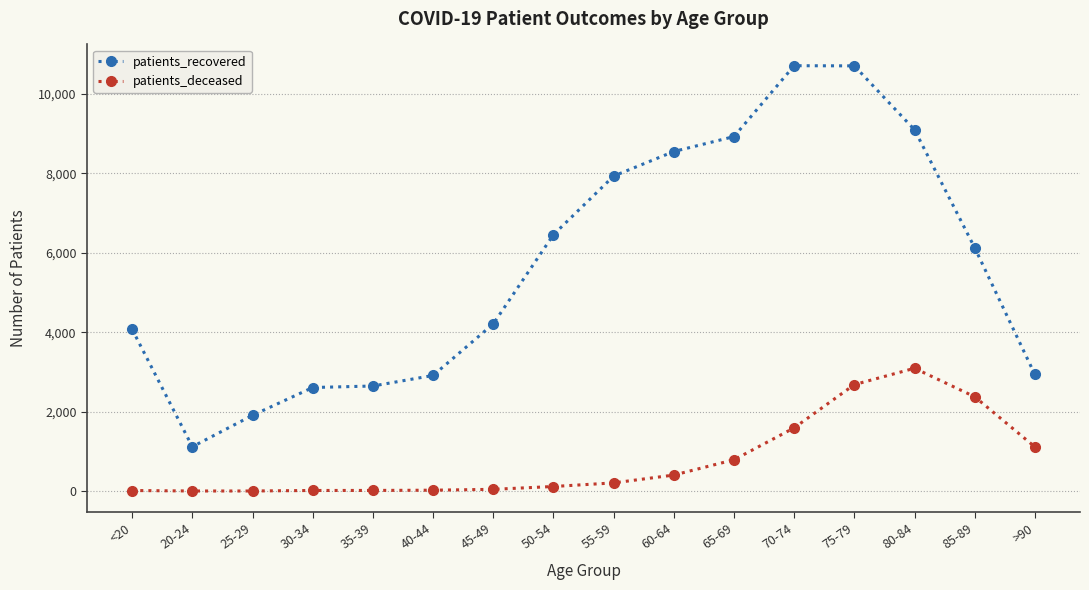

What is the approximate value of patients_recovered at 70-74, to the nearest 50?

10700